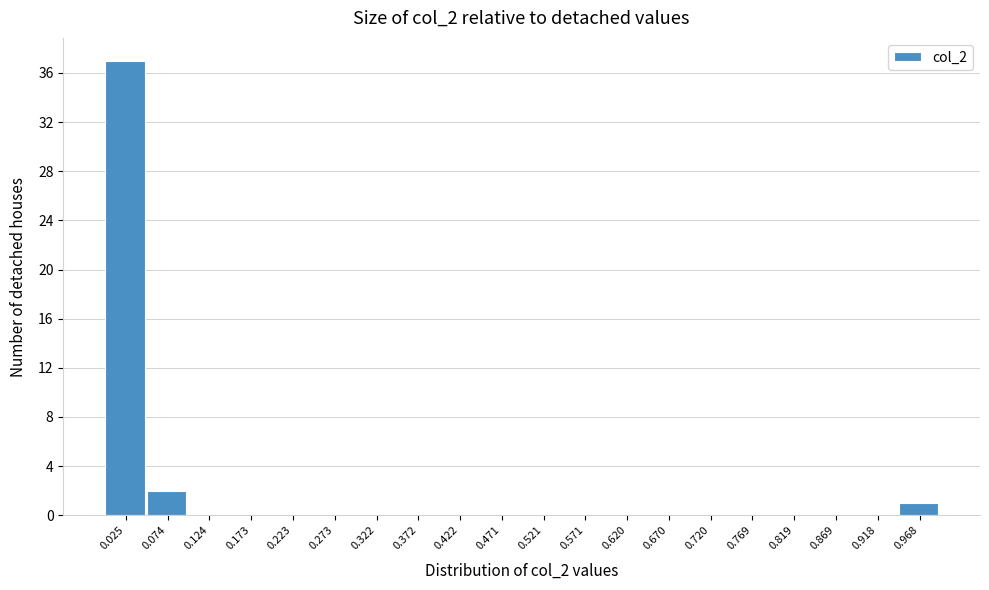

Reading left to right, list every bar in this chart as the range it spans on the x-axis followed by its height. Neither the bar edges nor the heights are printed on the chart, so give them approximately, as read against the axes.

0.000 to 0.050: 37
0.050 to 0.100: 2
0.100 to 0.150: 0
0.150 to 0.200: 0
0.200 to 0.250: 0
0.250 to 0.300: 0
0.300 to 0.345: 0
0.345 to 0.395: 0
0.395 to 0.445: 0
0.445 to 0.495: 0
0.495 to 0.545: 0
0.545 to 0.595: 0
0.595 to 0.645: 0
0.645 to 0.695: 0
0.695 to 0.745: 0
0.745 to 0.795: 0
0.795 to 0.845: 0
0.845 to 0.895: 0
0.895 to 0.945: 0
0.945 to 0.995: 1